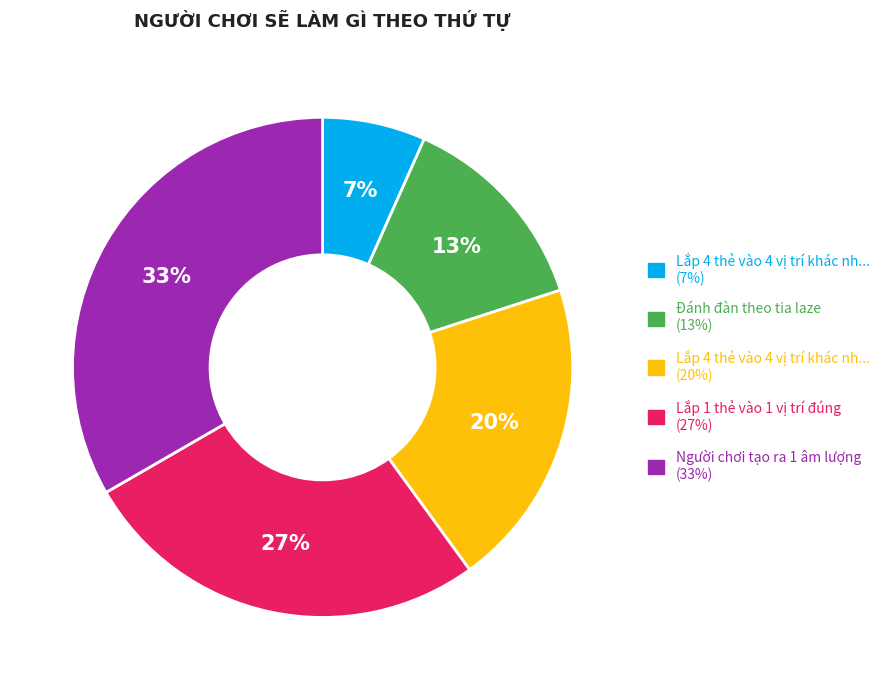

Is there a majority slice in this chart?

No